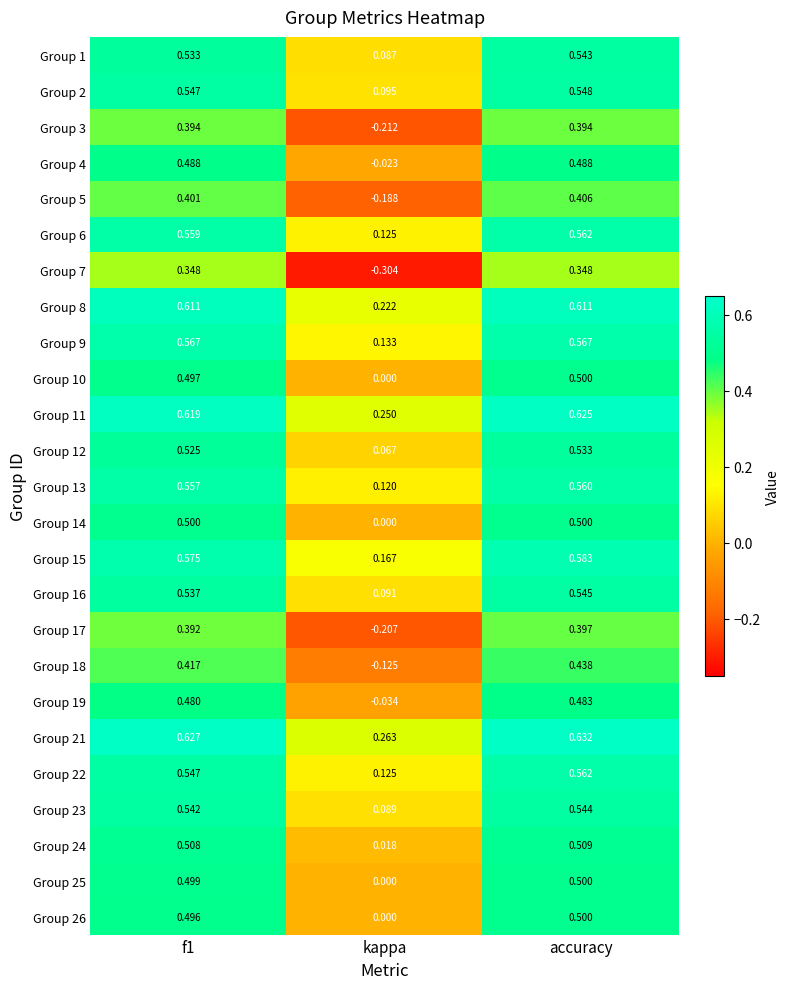

Which series has the largest total across all categories?

Group 21